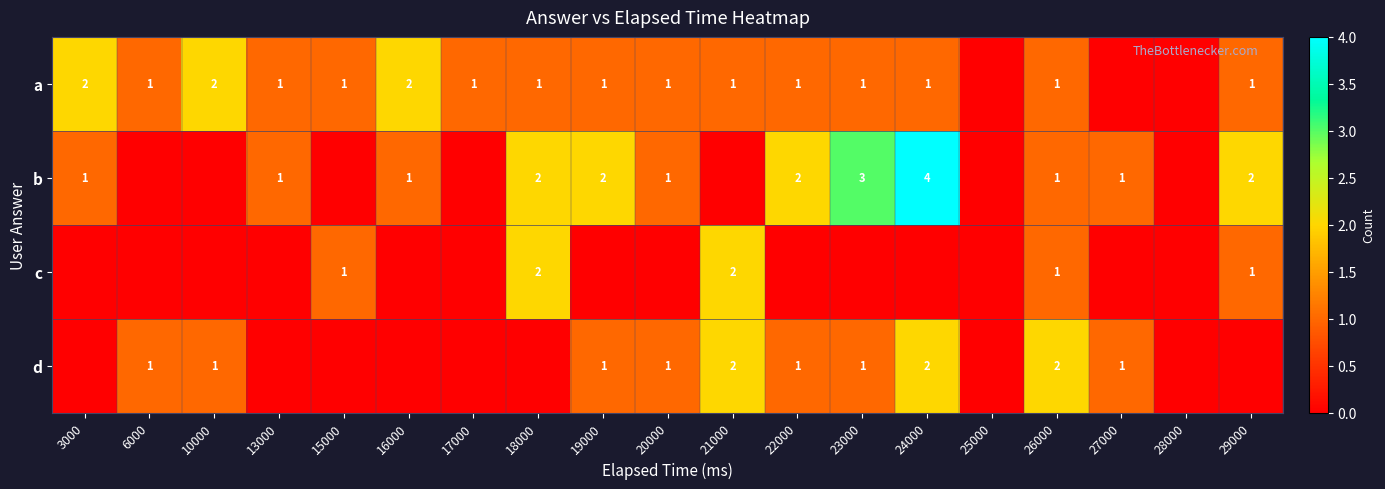

The b series shows 3 at 19000. True or false?

False